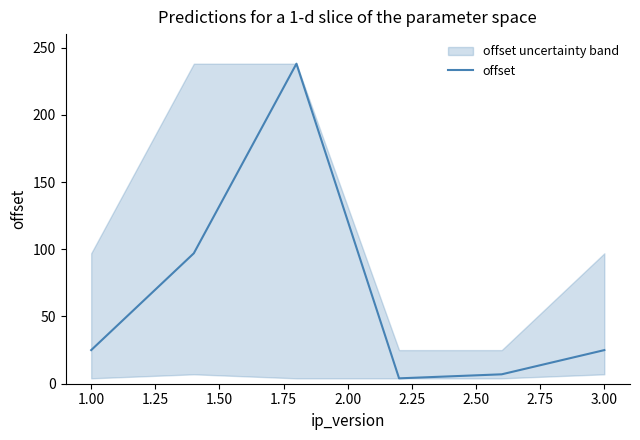

What is the highest value of the offset series?

238